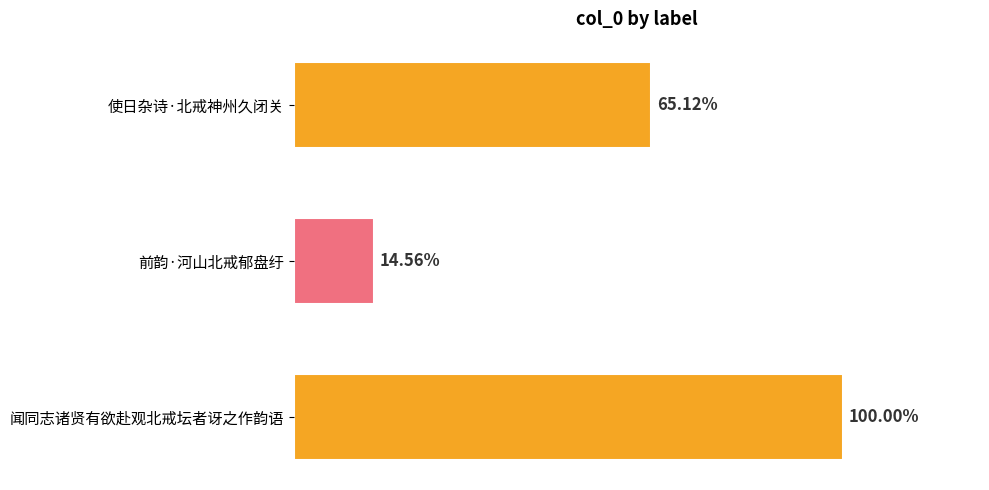

Does the chart contain stacked bars?

No